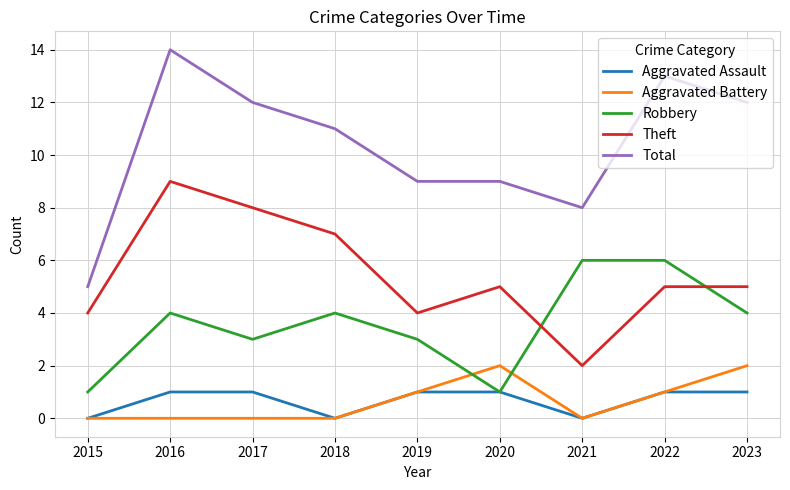

Reading left to right, extract all data points from this chart.

Aggravated Assault: 2015=0	2016=1	2017=1	2018=0	2019=1	2020=1	2021=0	2022=1	2023=1
Aggravated Battery: 2015=0	2016=0	2017=0	2018=0	2019=1	2020=2	2021=0	2022=1	2023=2
Robbery: 2015=1	2016=4	2017=3	2018=4	2019=3	2020=1	2021=6	2022=6	2023=4
Theft: 2015=4	2016=9	2017=8	2018=7	2019=4	2020=5	2021=2	2022=5	2023=5
Total: 2015=5	2016=14	2017=12	2018=11	2019=9	2020=9	2021=8	2022=13	2023=12